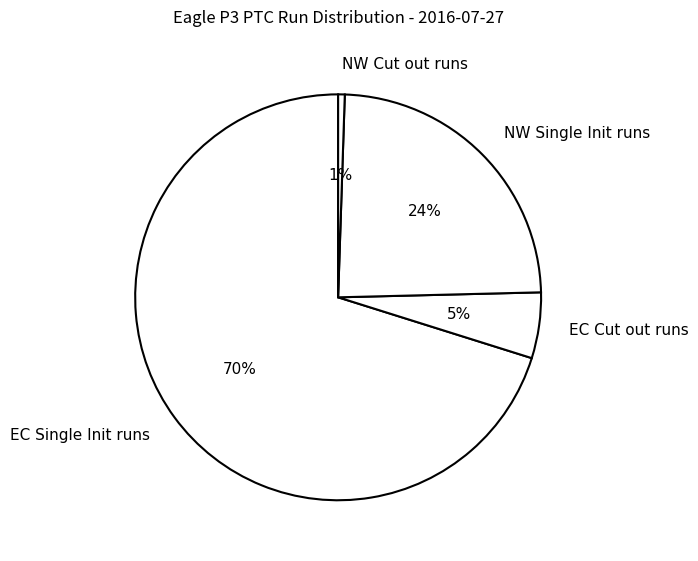

Which category accounts for the majority?

EC Single Init runs